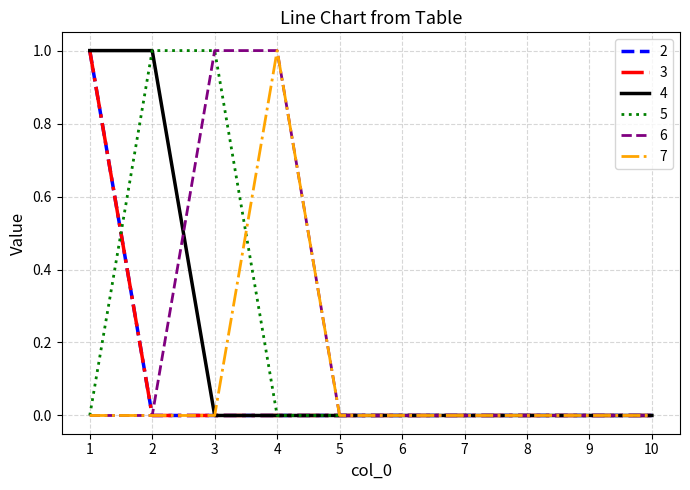

What is the difference between the maximum and minimum values in the 5 series?

1